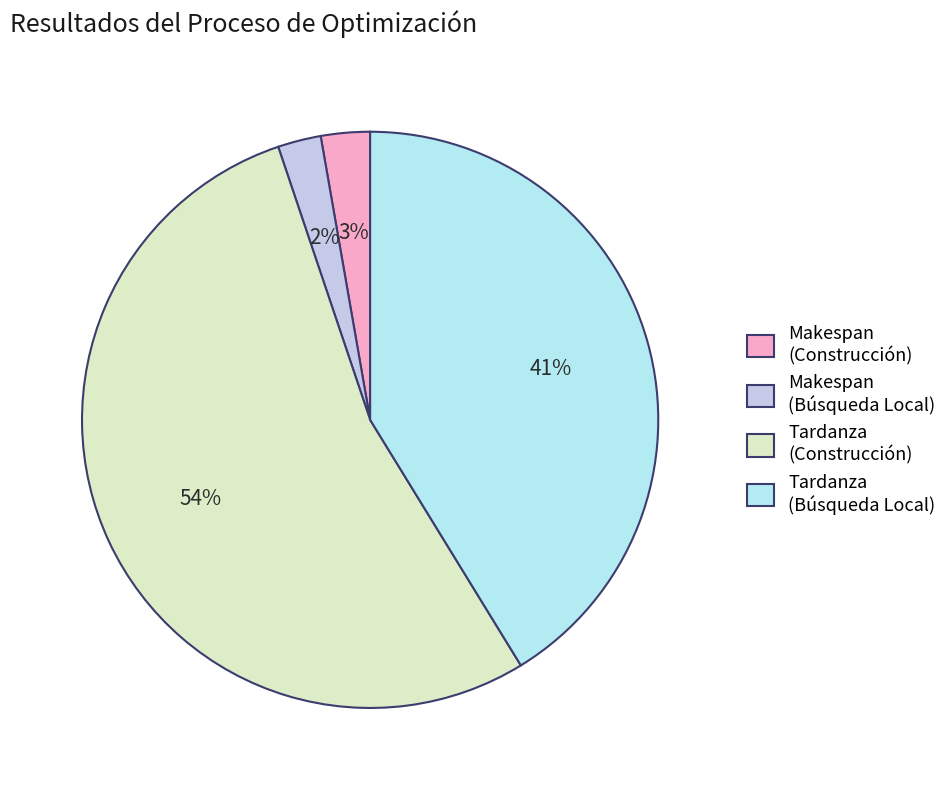

How many segments does this pie chart have?

4